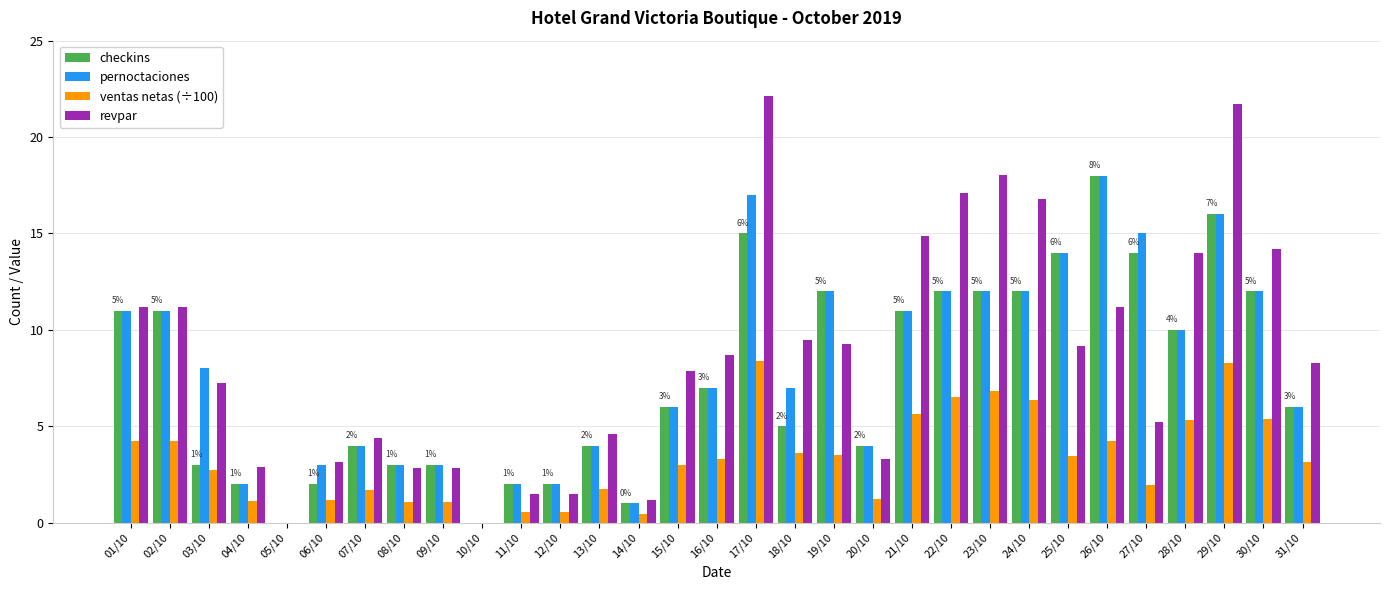

What is the maximum value shown in the chart?

22.1